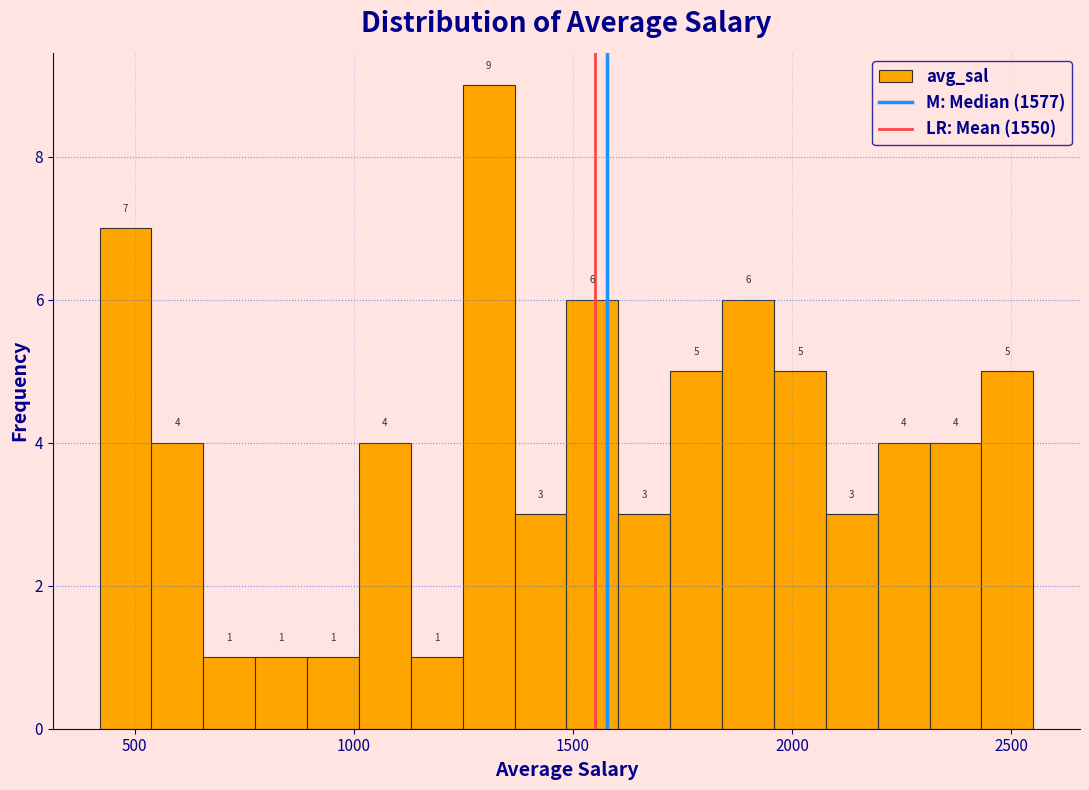

Around what value on the x-axis is the tallest bar? Give the approximate position of its centre, as read against the axis.

1300